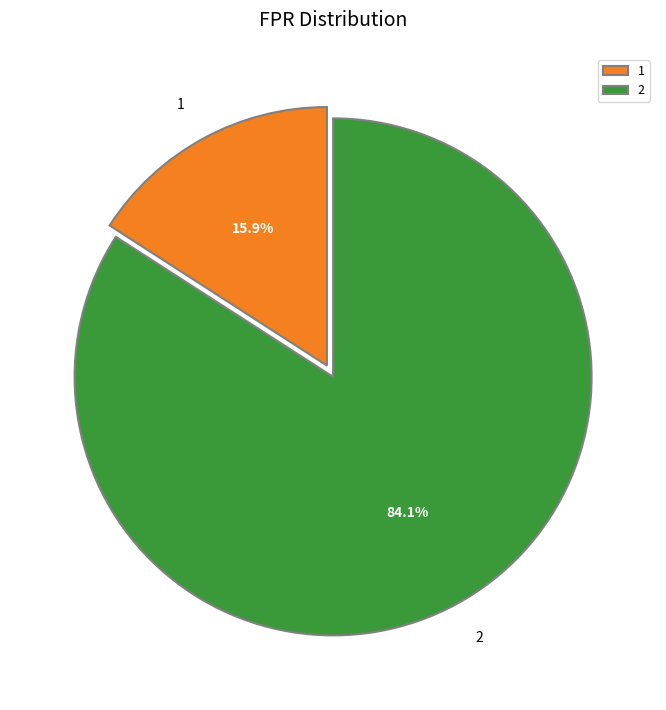

Rank the categories by value from highest to lowest.

2, 1